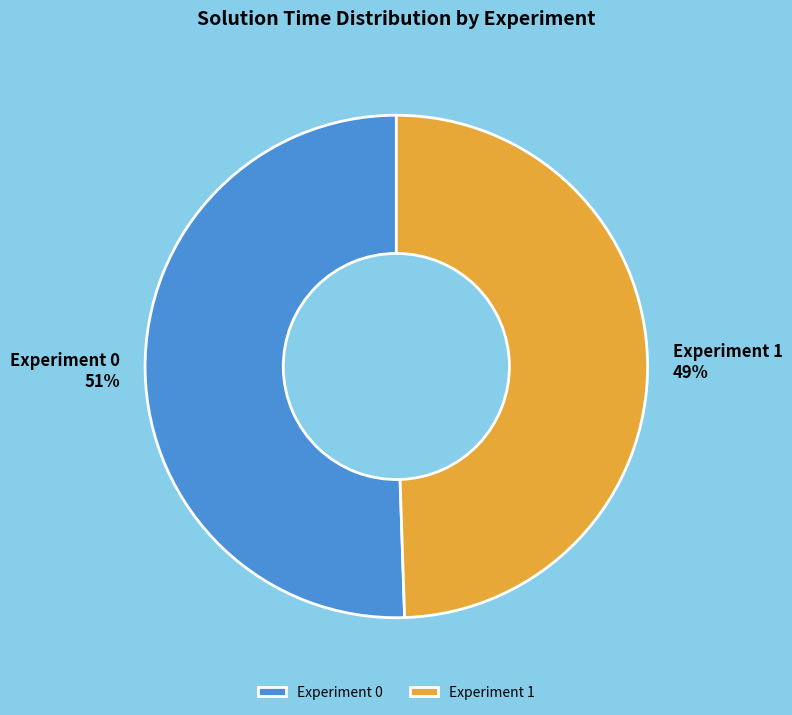

Is the sum of Experiment 1 and Experiment 0 greater than half?

Yes